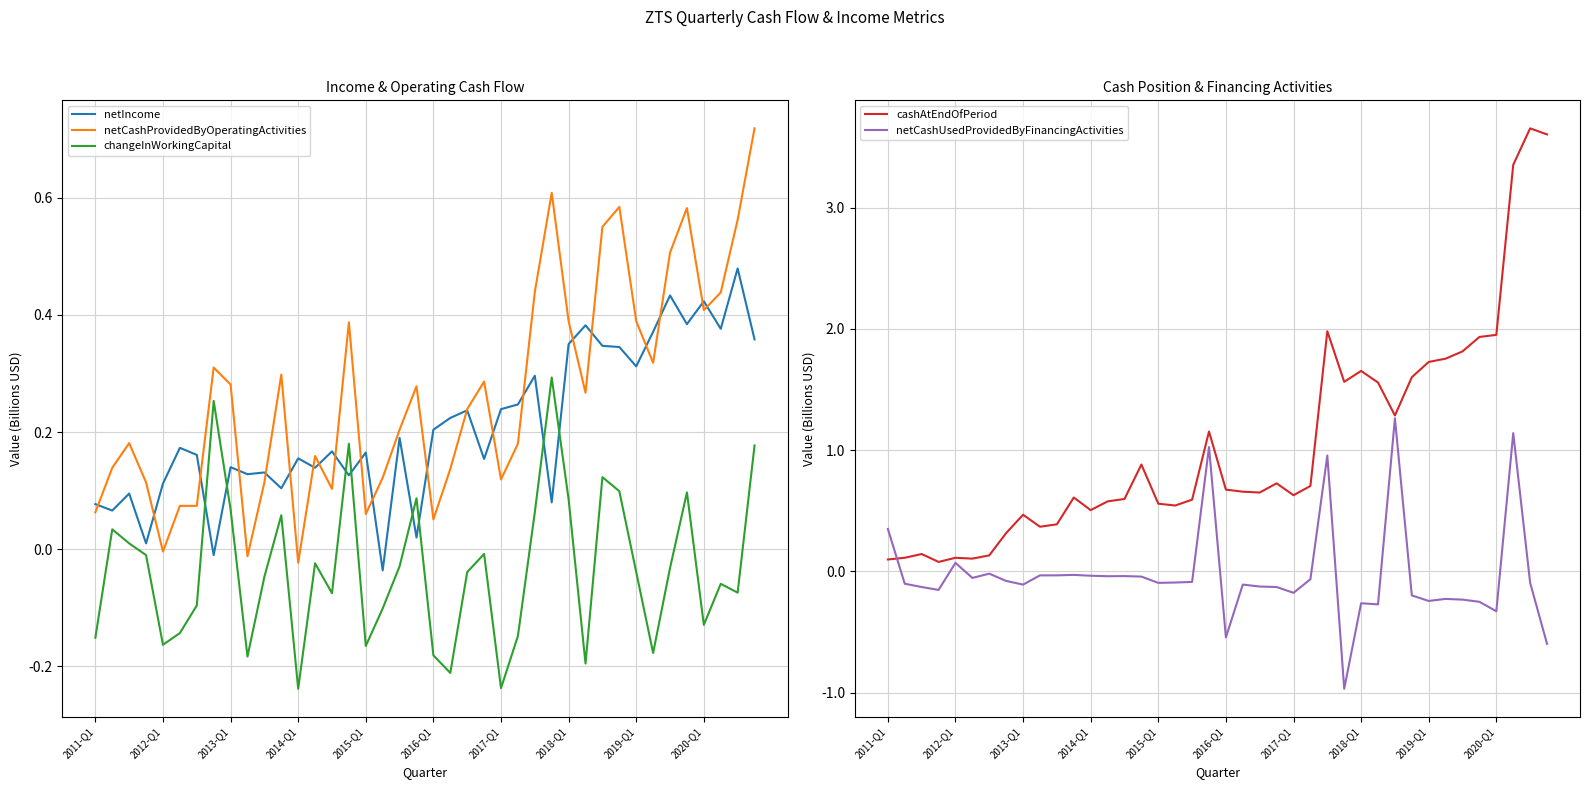

What is the difference between the maximum and minimum values in the netIncome series?

0.5